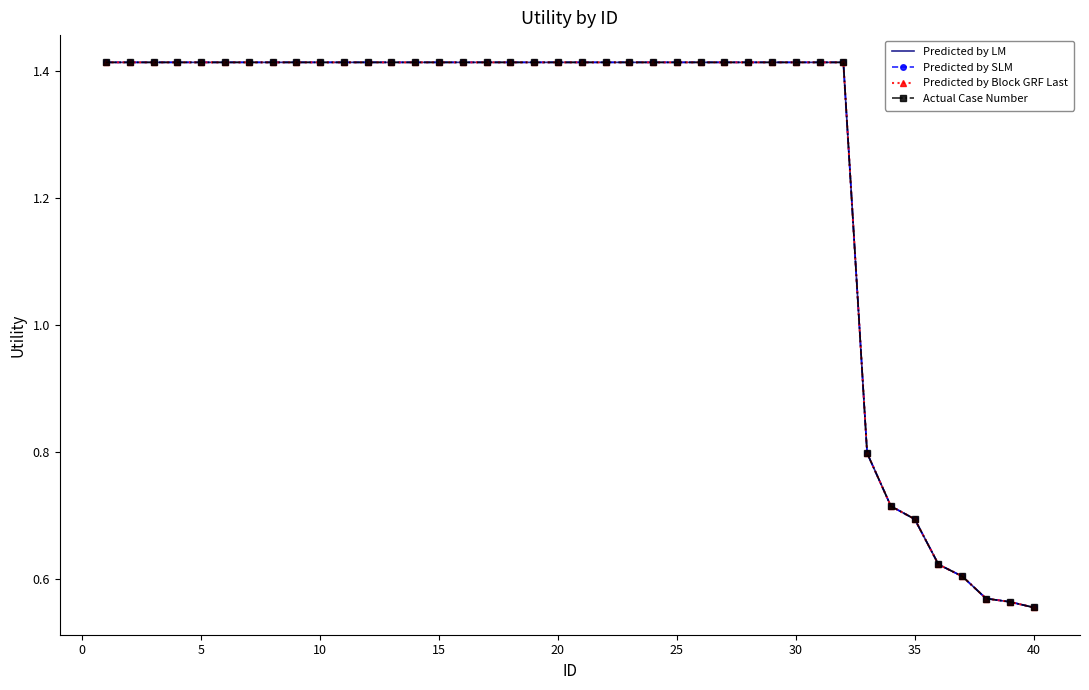

Count the Actual Case Number values in the range 1 to 2.

32